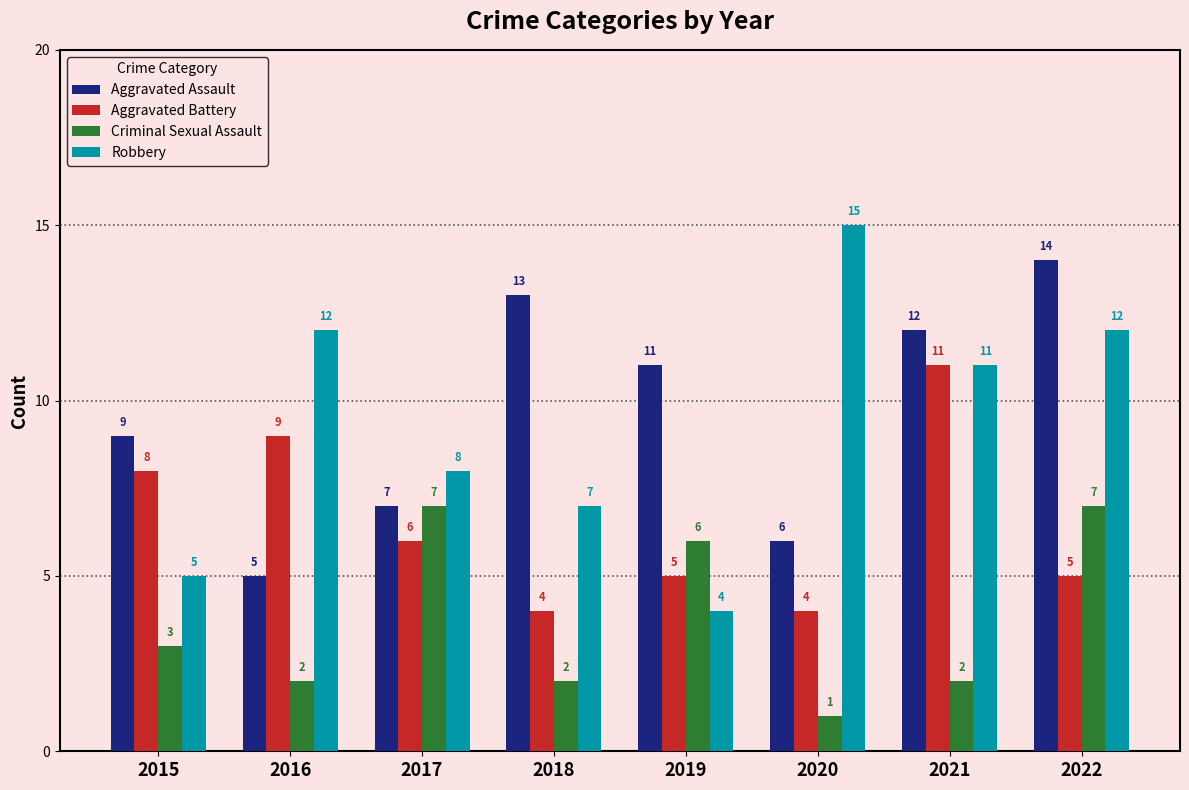

At 2022, list the series in order from largest to smallest.

Aggravated Assault, Robbery, Criminal Sexual Assault, Aggravated Battery